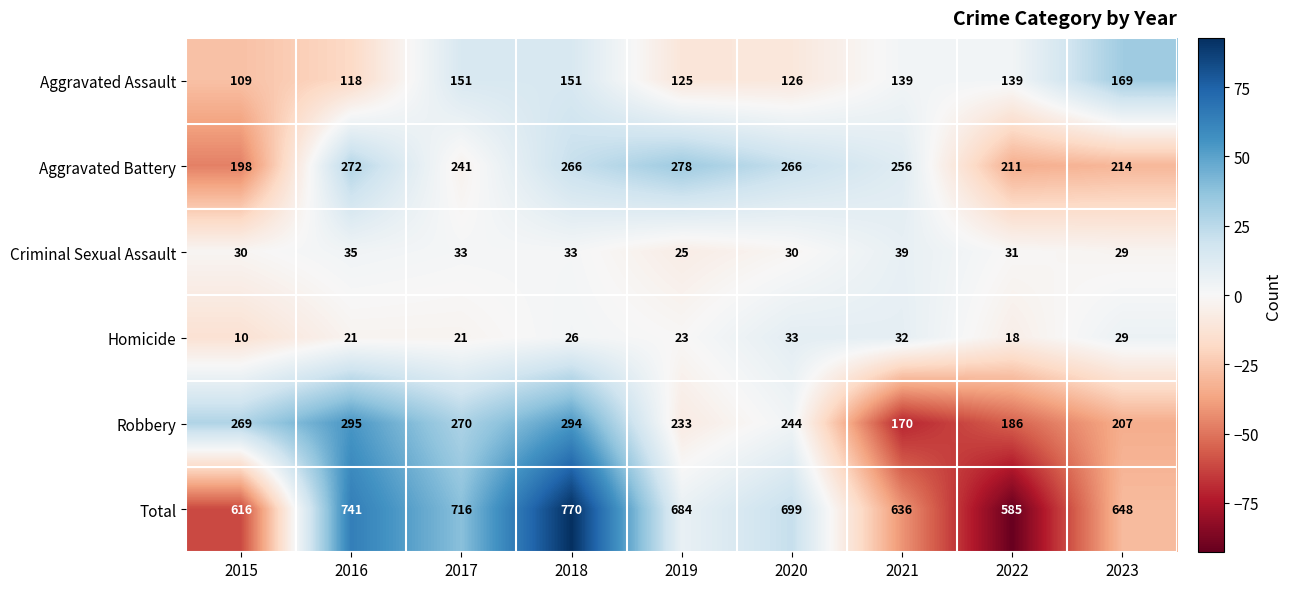

The value of Homicide at 2017 is 11. True or false?

False